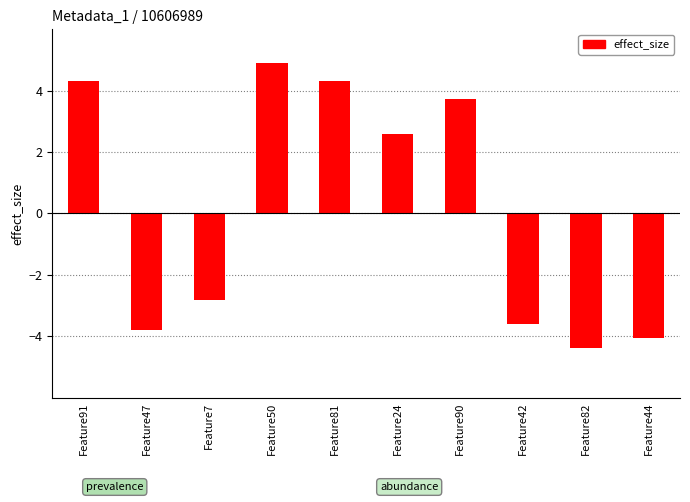

Reading left to right, what are all the values shown in this chart?

Feature91=4.3	Feature47=-3.8	Feature7=-2.8	Feature50=4.9	Feature81=4.3	Feature24=2.6	Feature90=3.7	Feature42=-3.6	Feature82=-4.4	Feature44=-4.1